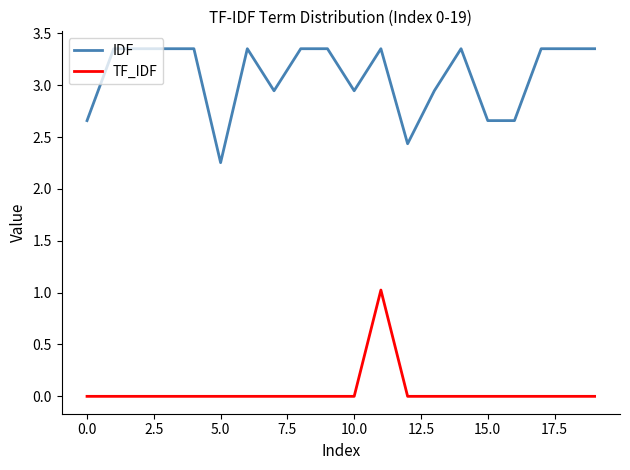

What is the maximum value for TF_IDF?

1.0